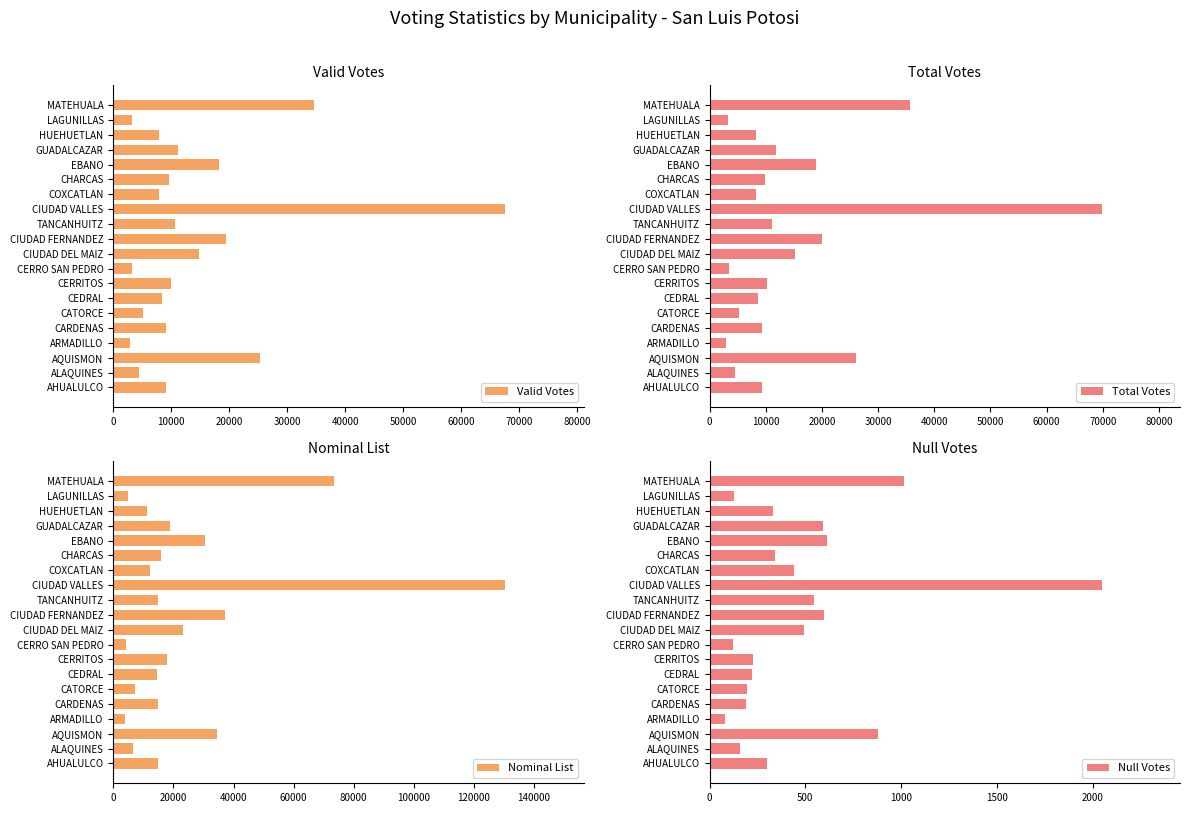

The value of Null Votes at CERRO SAN PEDRO is 39. True or false?

False